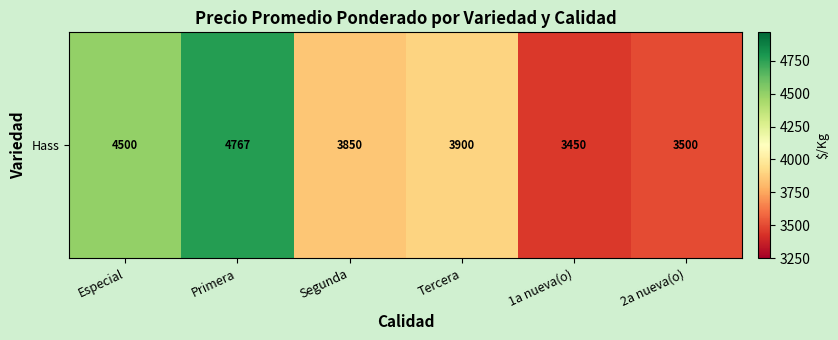

Count the number of data series in this chart.

1